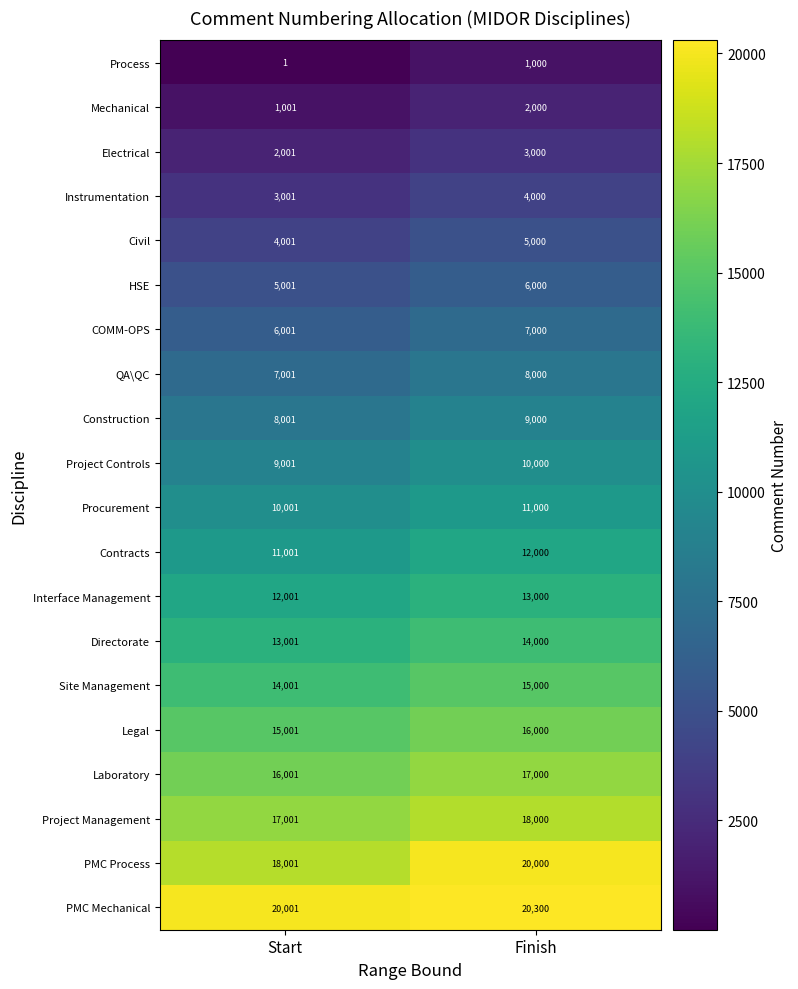

The Instrumentation series shows 3001 at Start. True or false?

True